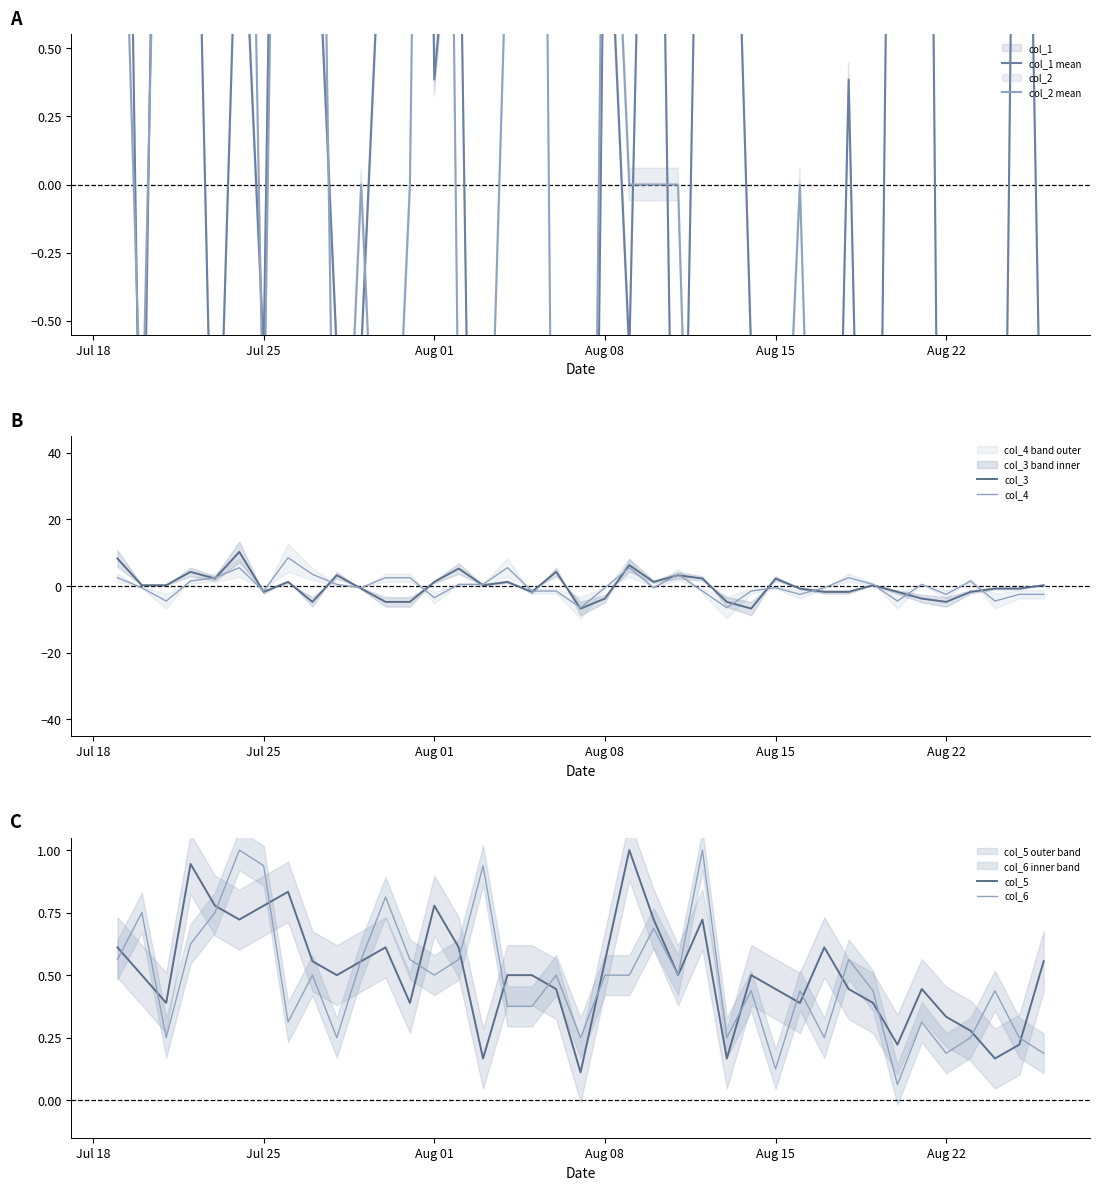

What is the highest value of the col_3 series?

10.3